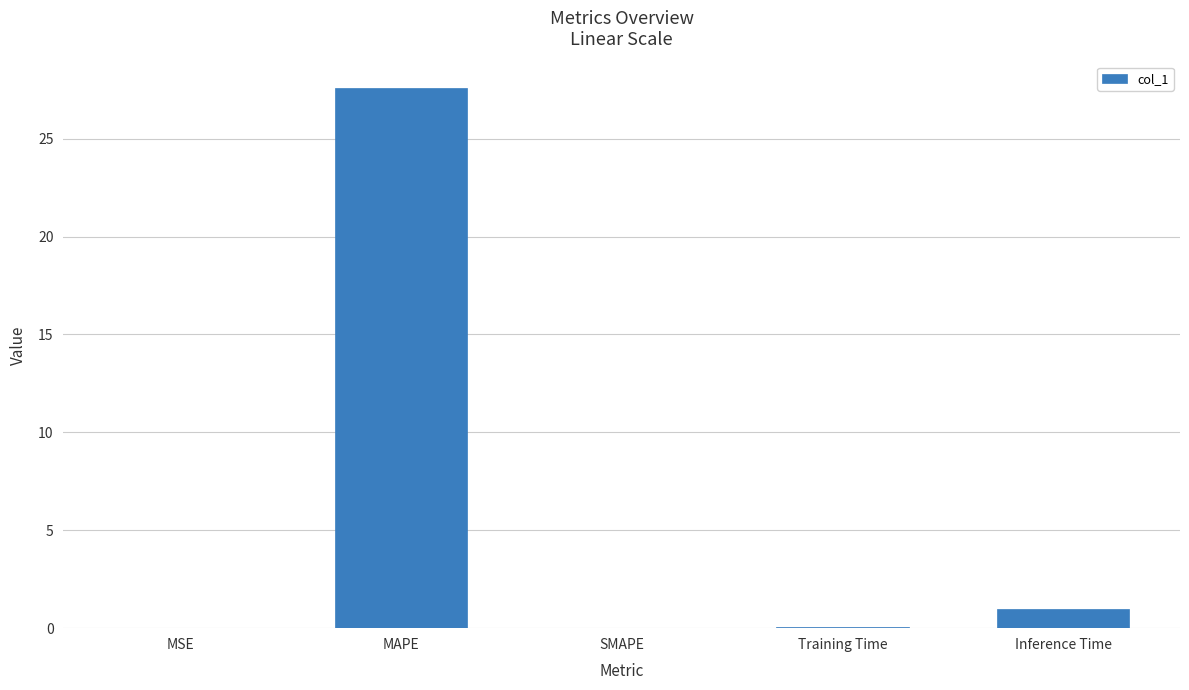

What is the greatest value displayed?

27.6